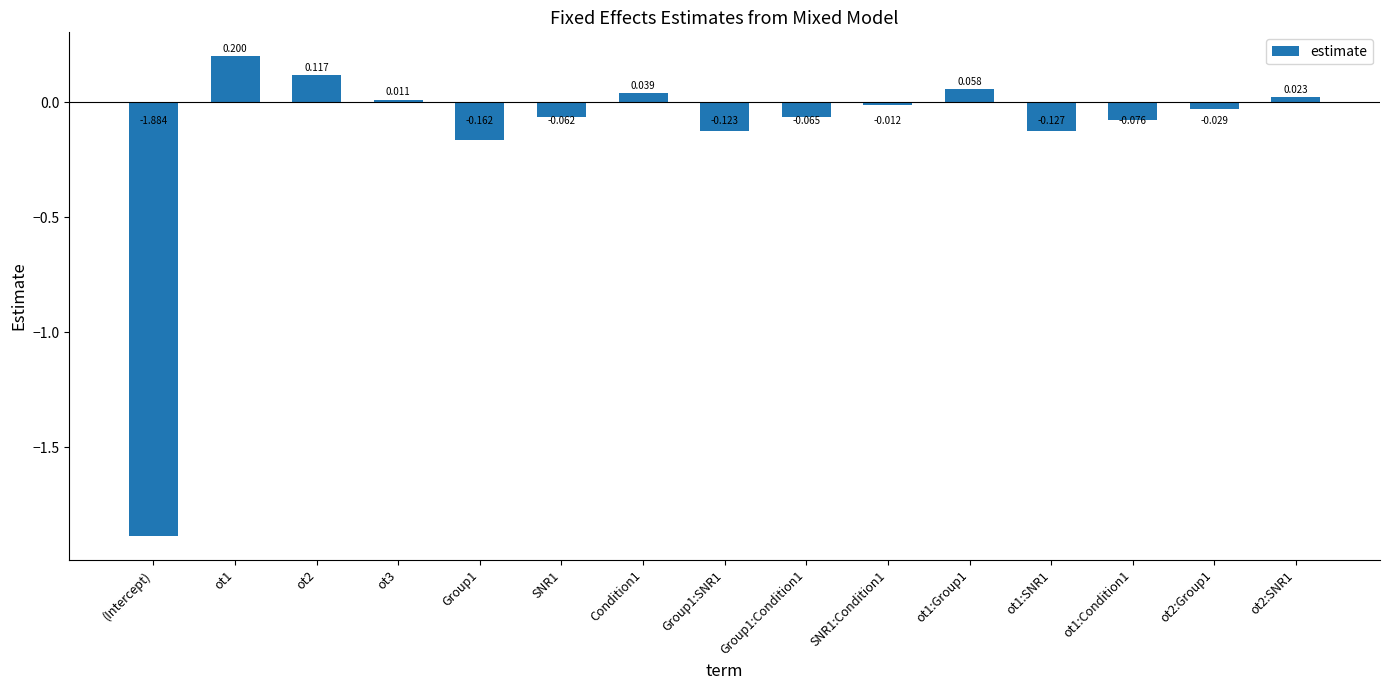

At which category does the chart reach its minimum across all series?

(Intercept)